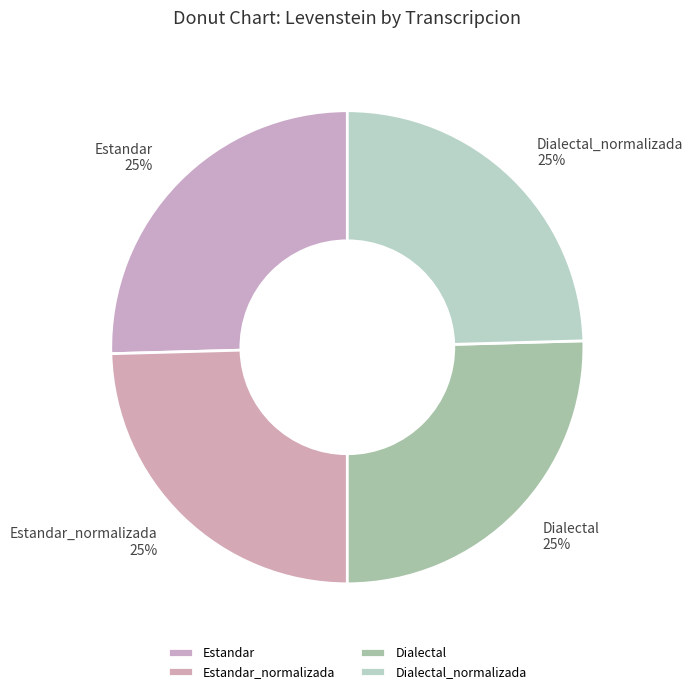

What is the ratio of the value at Estandar_normalizada to the value at Dialectal?

1.0